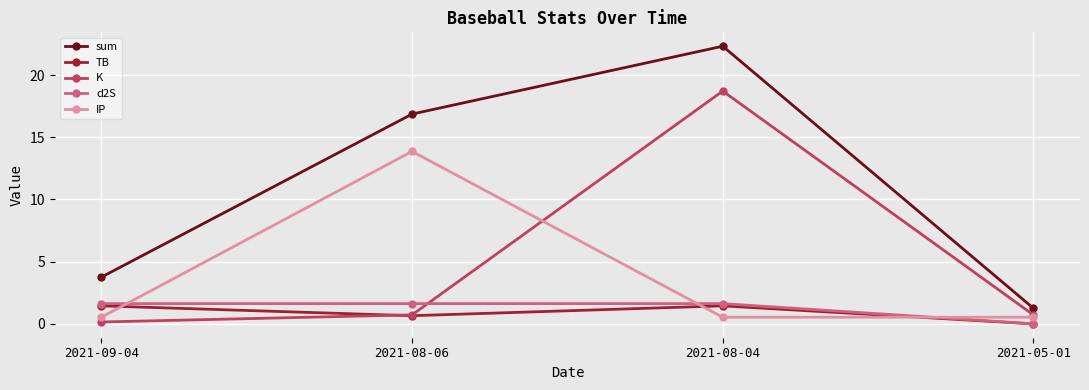

What is the sum of all K values?

20.3